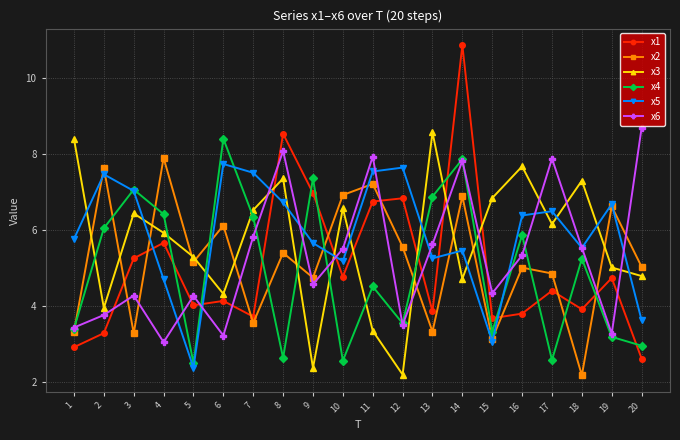

How many interior local peaks does the x6 series have?

6